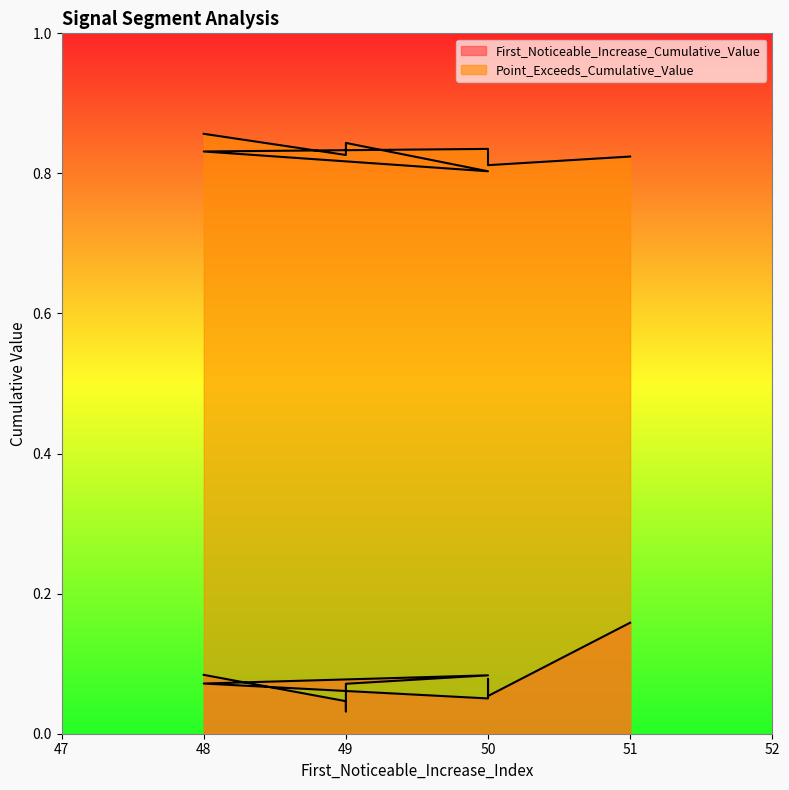

True or false: First_Noticeable_Increase_Cumulative_Value and Point_Exceeds_Cumulative_Value cross at least once.

False